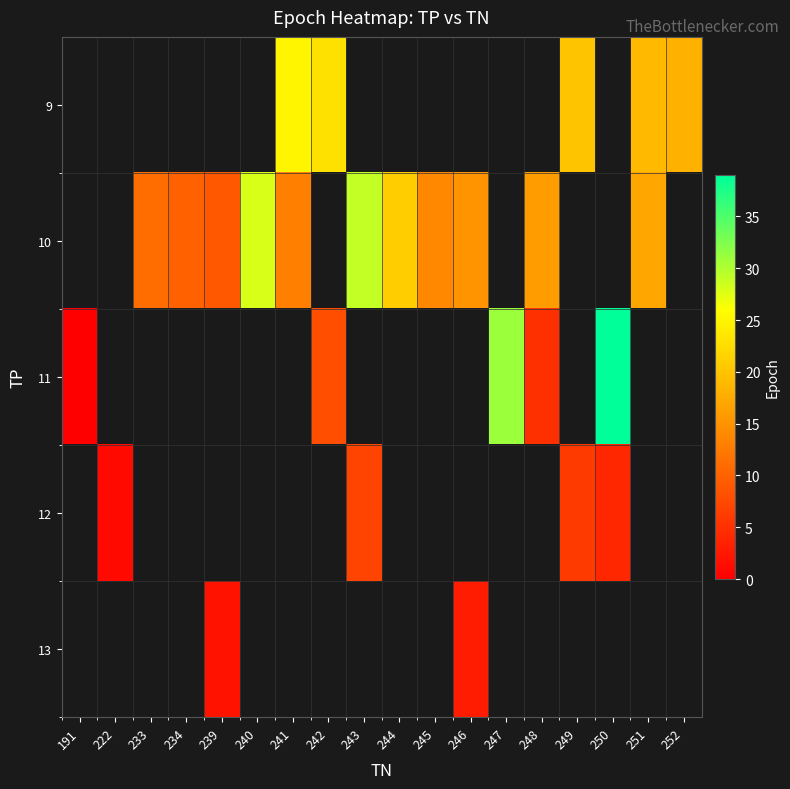

Which label corresponds to the largest value in the chart?

250